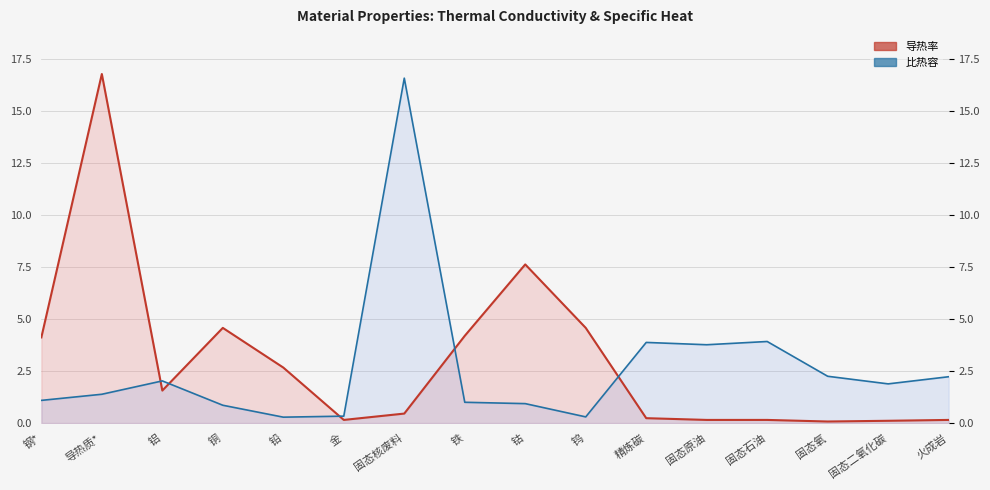

How many data points in 导热率 are less than 1?

8